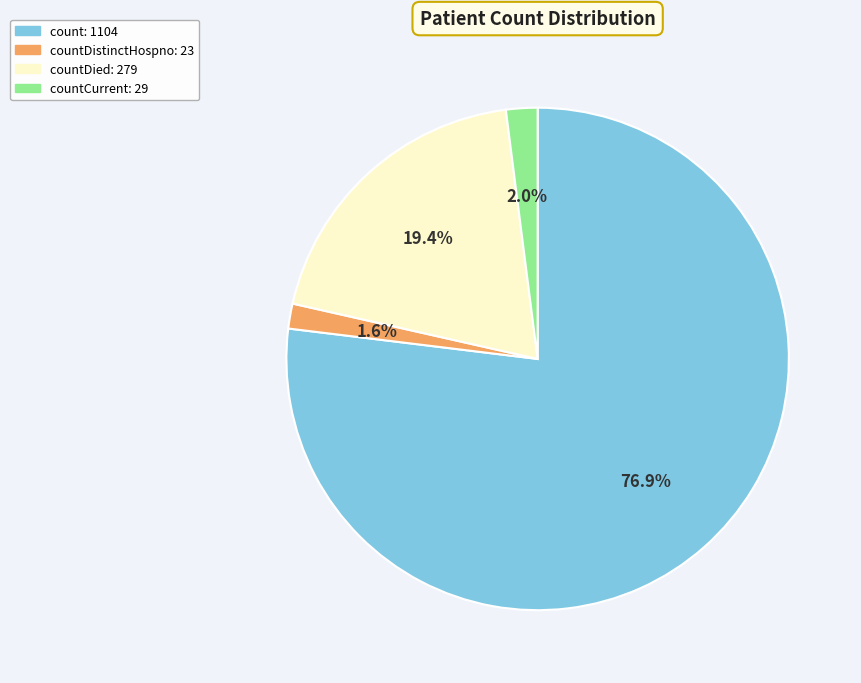

Does any single category account for the majority?

Yes